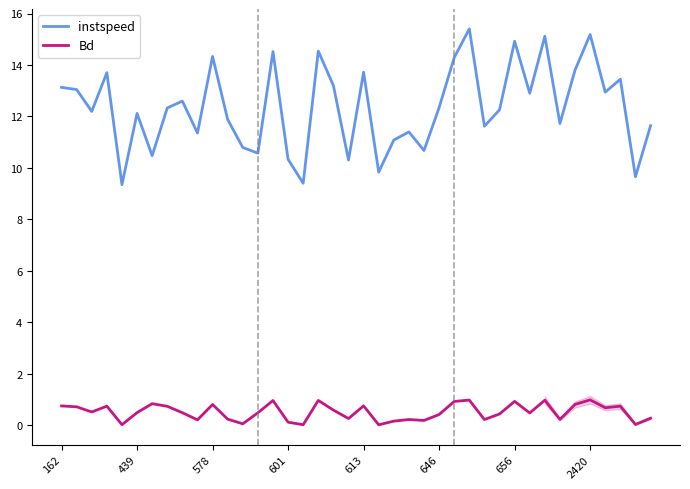

True or false: Bd has more than 0 interior local peaks.

True